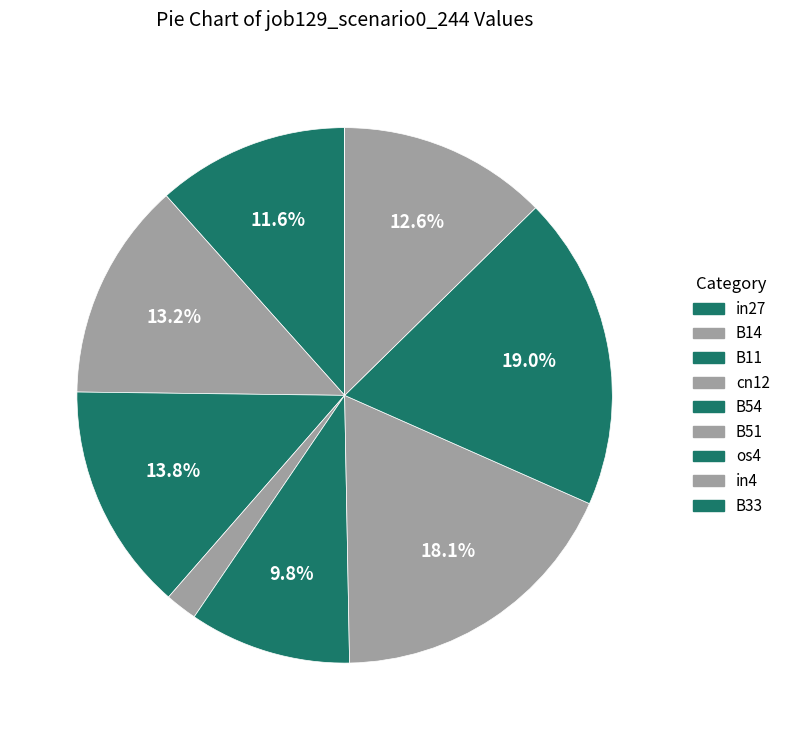

To the nearest percent, what portion does in27 represent?

12%